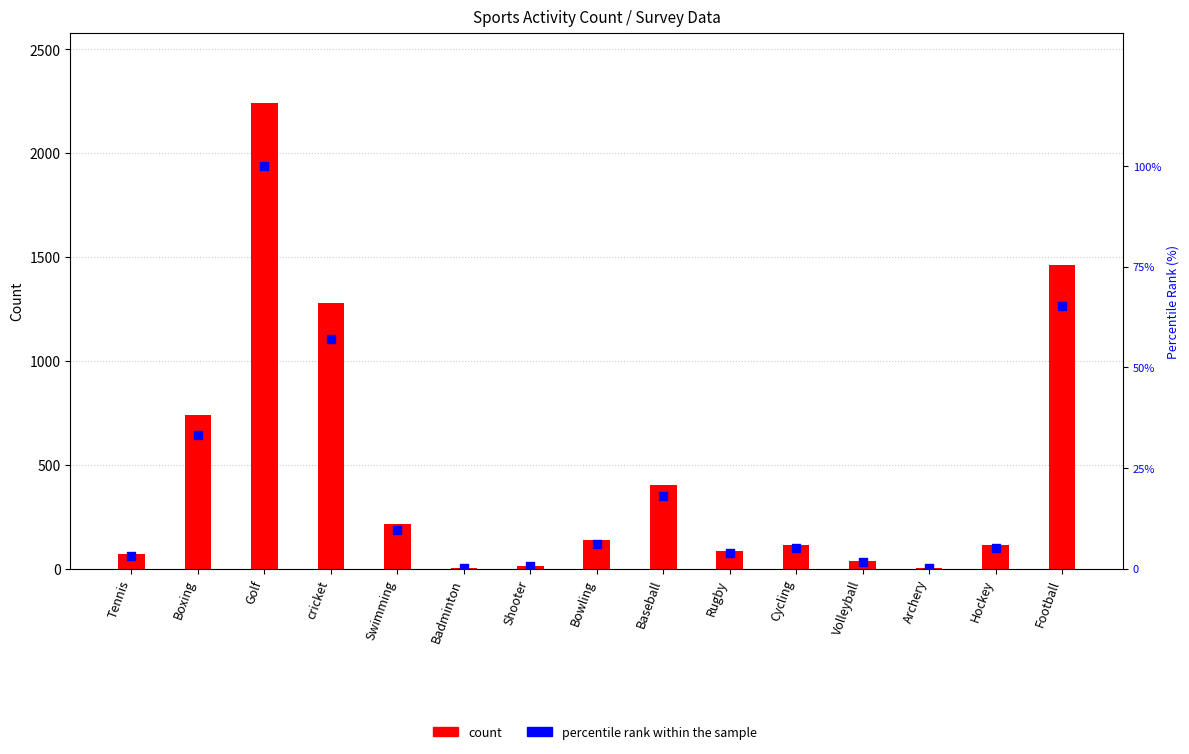

What are all the series names shown in the legend?

count, percentile rank within the sample